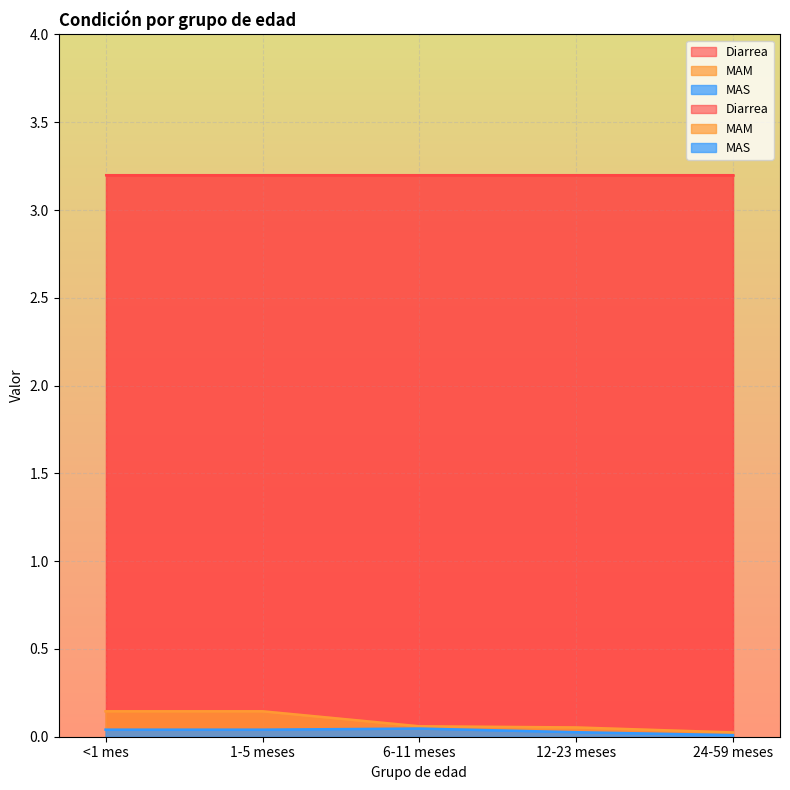

List the labels in order of MAM value, smallest first.

24-59 meses, 12-23 meses, 6-11 meses, <1 mes, 1-5 meses